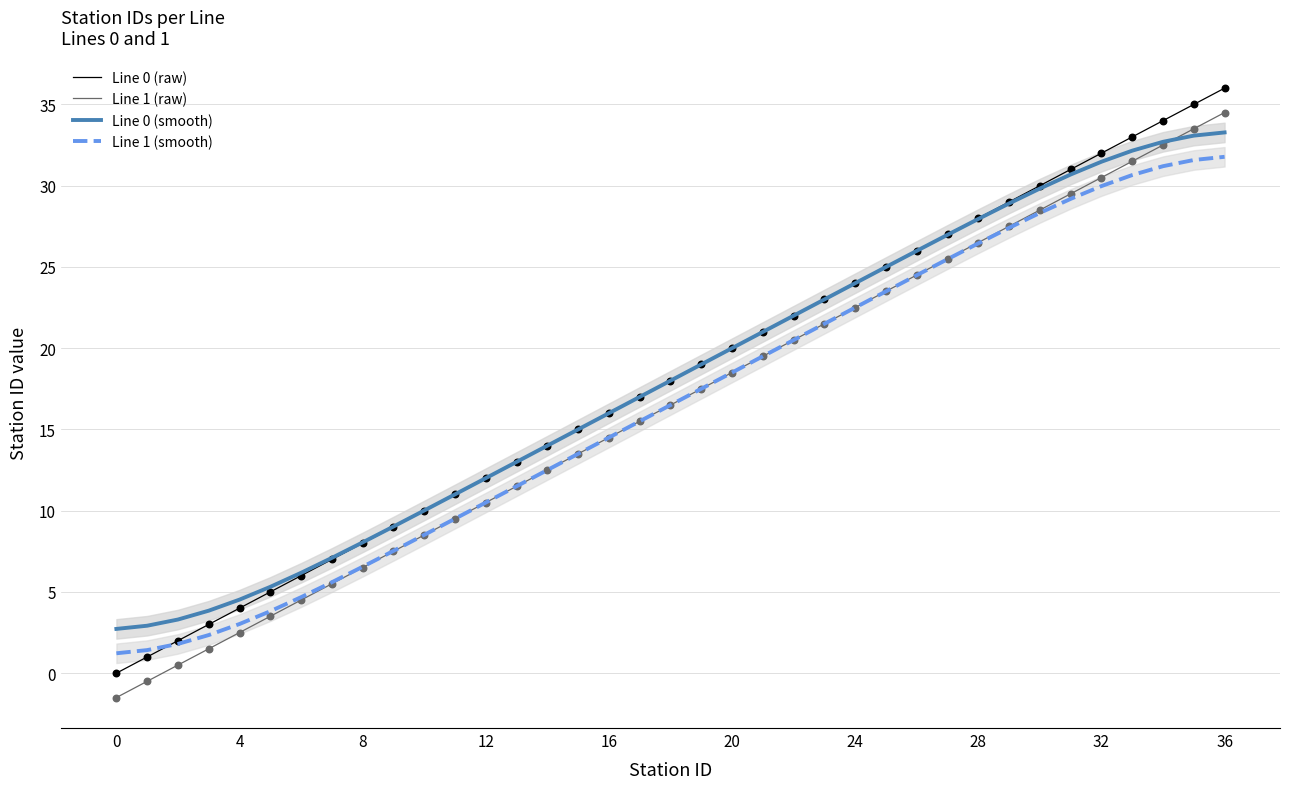

At which category is the sum across all series the highest?

36